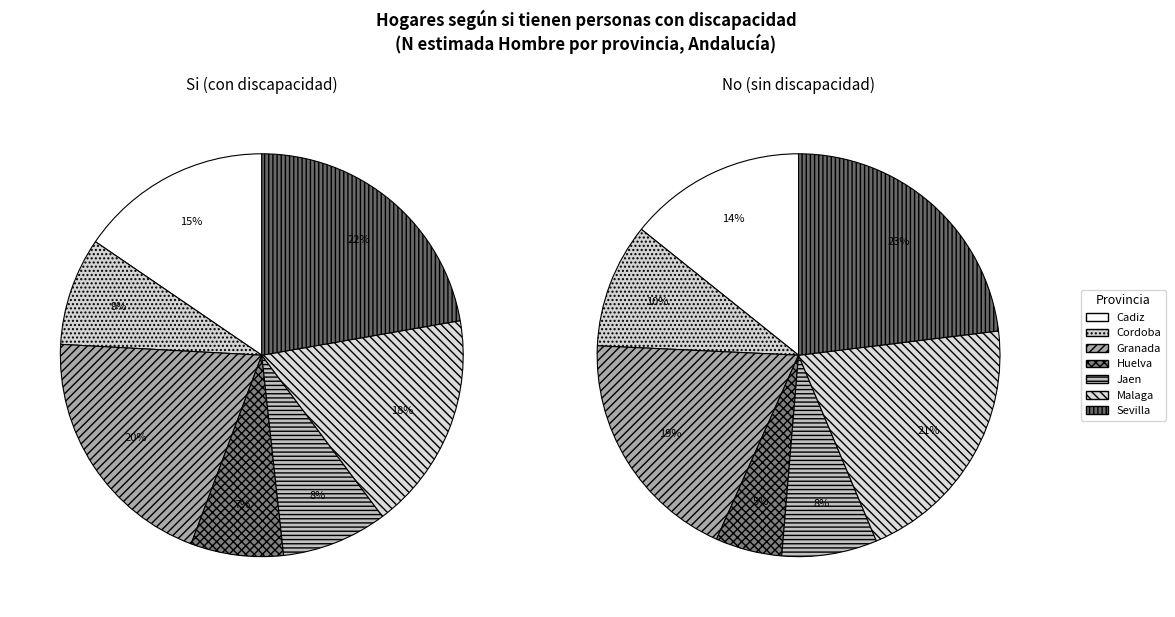

What portion of the pie excludes Granada?

79.8%